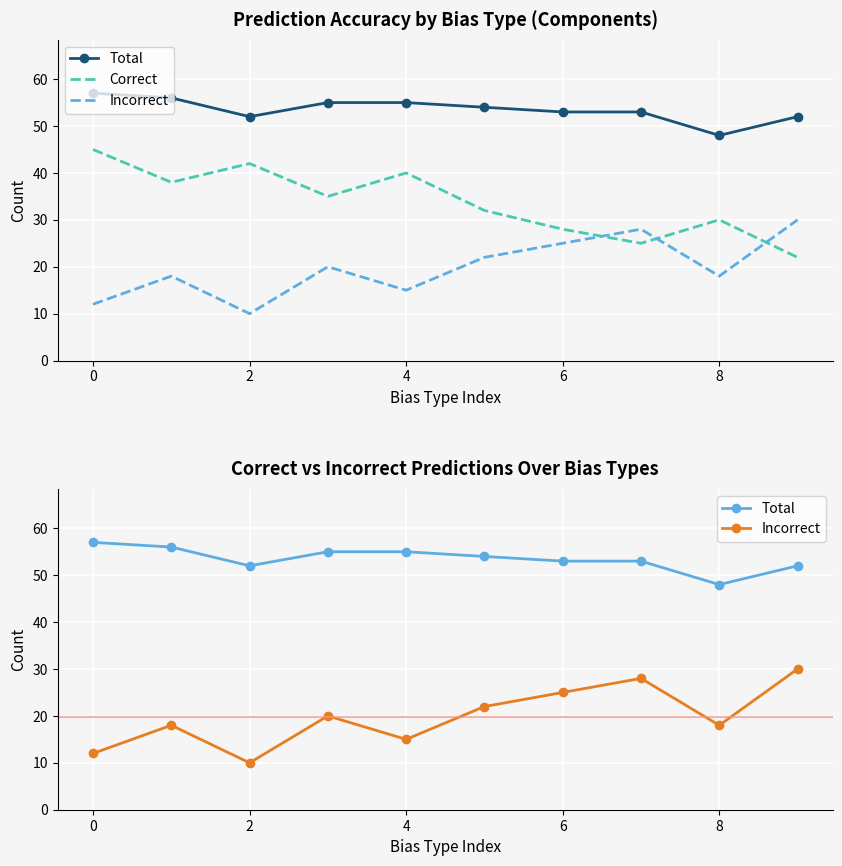

Rank the series by their maximum value, from highest to lowest.

Total, Correct, Incorrect